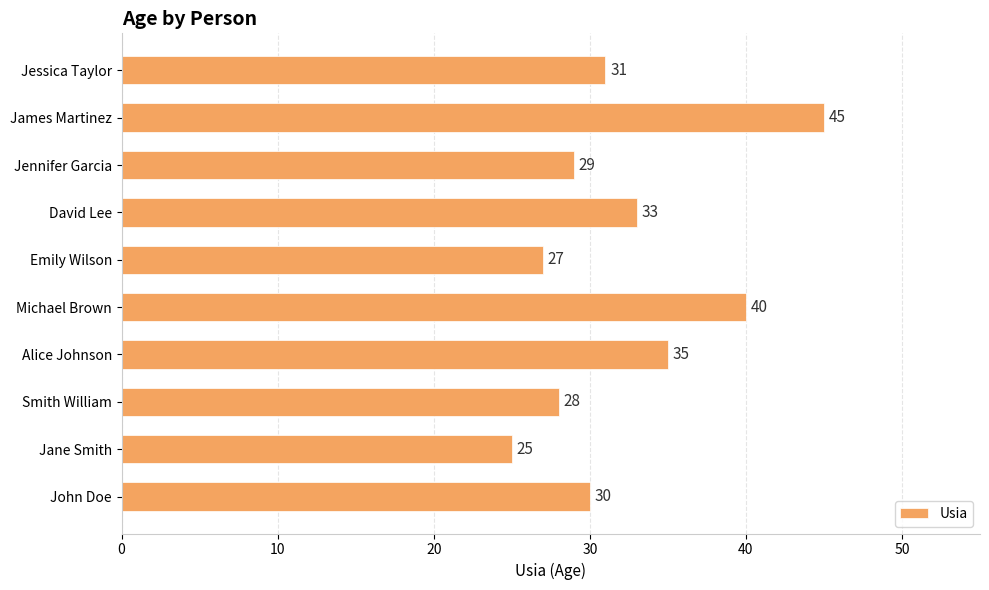

Where is the data nearest to the value 35?

Alice Johnson